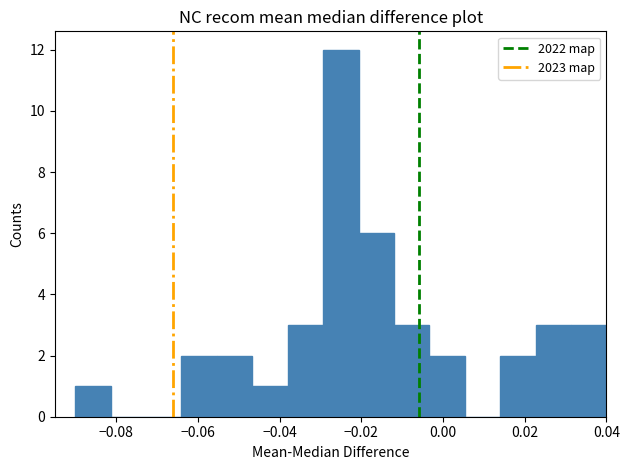

Over which range of the x-axis is the bar tallest?

-0.030 to -0.020